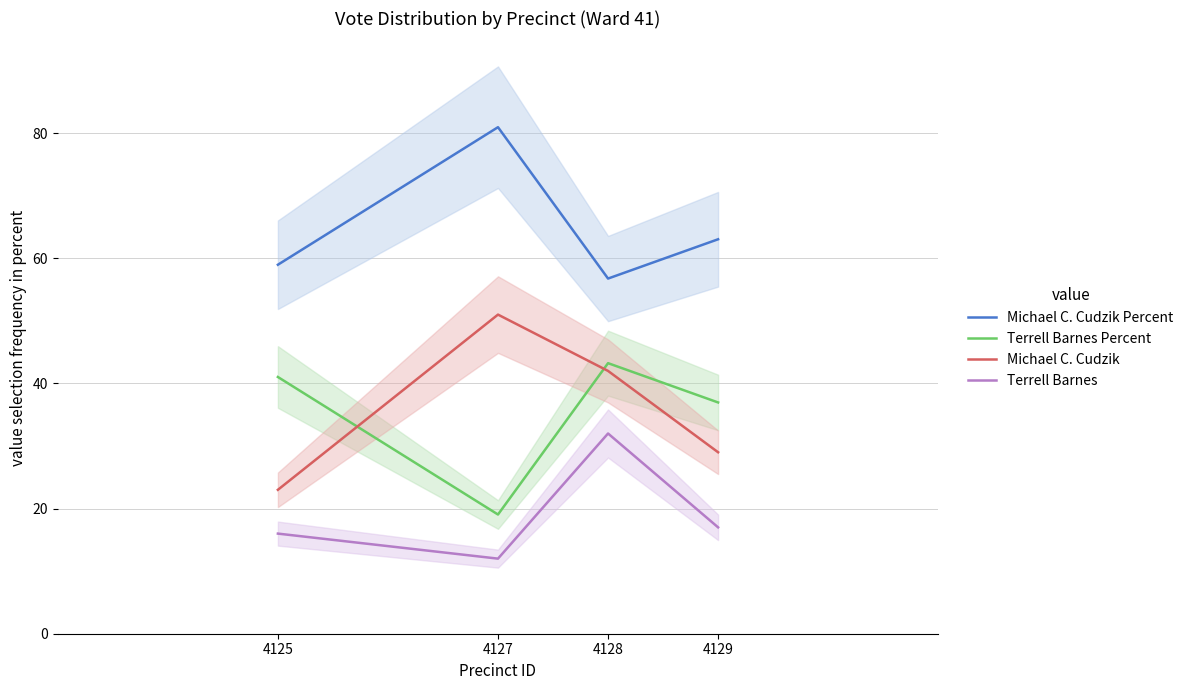

Which series ends up on top after the final intersection of Terrell Barnes Percent and Michael C. Cudzik?

Terrell Barnes Percent